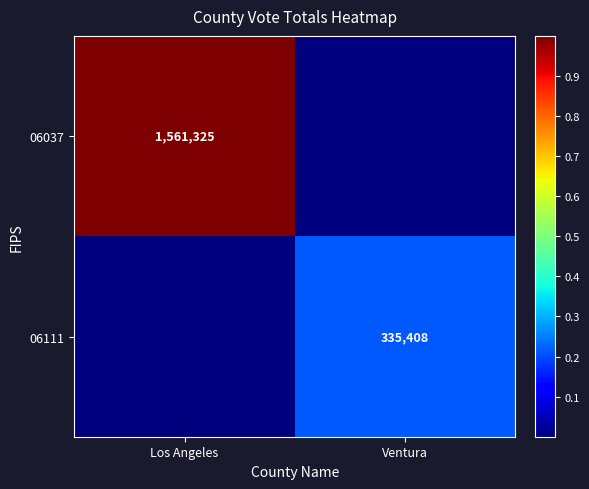

True or false: 06037 has a value of 2283826 at Los Angeles.

False